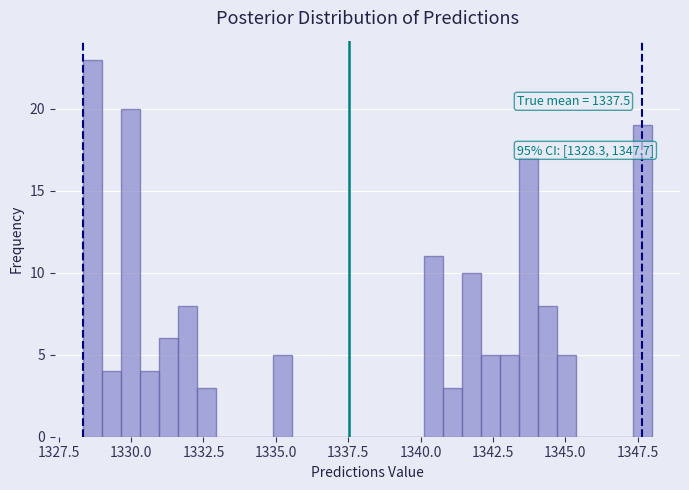

Around what value on the x-axis is the tallest bar? Give the approximate position of its centre, as read against the axis.

1328.5